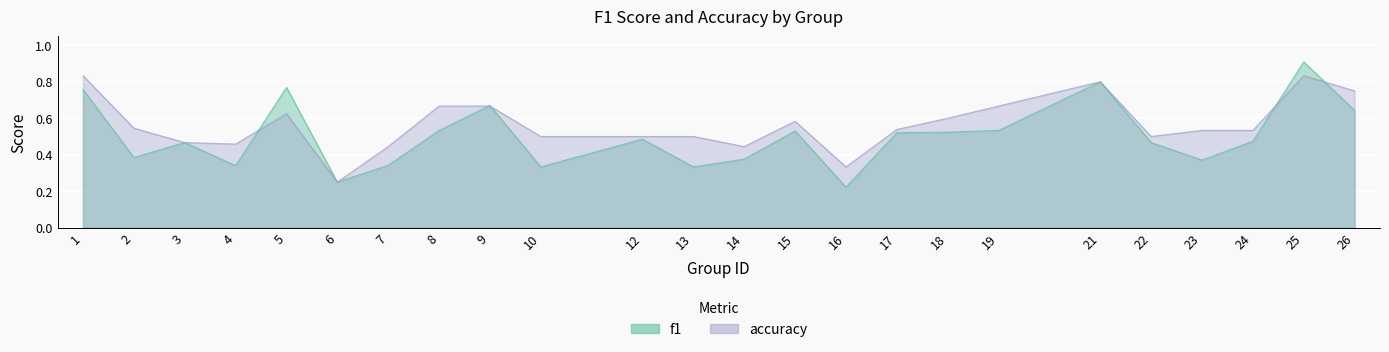

Which category has the highest value across all series?

25